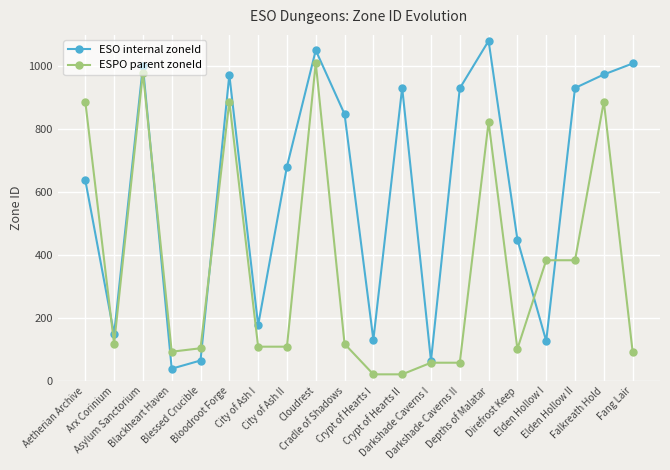

Where do ESPO parent zoneId and ESO internal zoneId first cross each other?

Aetherian Archive and Arx Corinium